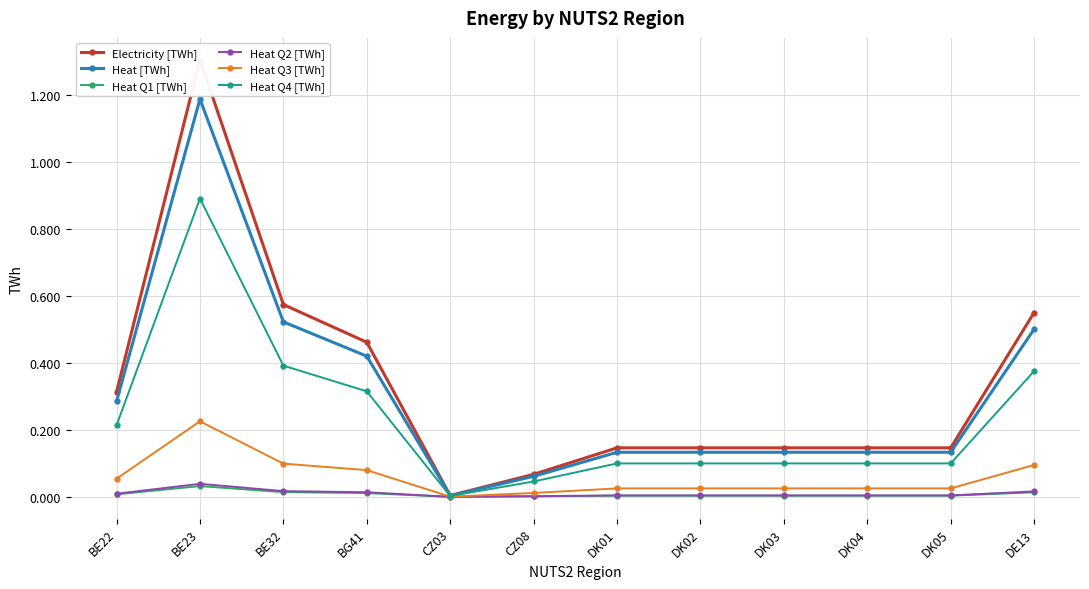

Reading left to right, transcribe all the data shown in this chart.

Electricity [TWh]: 0.3	1.3	0.6	0.5	0.0	0.1	0.1	0.1	0.1	0.1	0.1	0.5
Heat [TWh]: 0.3	1.2	0.5	0.4	0.0	0.1	0.1	0.1	0.1	0.1	0.1	0.5
Heat Q1 [TWh]: 0.0	0.0	0.0	0.0	0.0	0.0	0.0	0.0	0.0	0.0	0.0	0.0
Heat Q2 [TWh]: 0.0	0.0	0.0	0.0	0.0	0.0	0.0	0.0	0.0	0.0	0.0	0.0
Heat Q3 [TWh]: 0.1	0.2	0.1	0.1	0.0	0.0	0.0	0.0	0.0	0.0	0.0	0.1
Heat Q4 [TWh]: 0.2	0.9	0.4	0.3	0.0	0.0	0.1	0.1	0.1	0.1	0.1	0.4